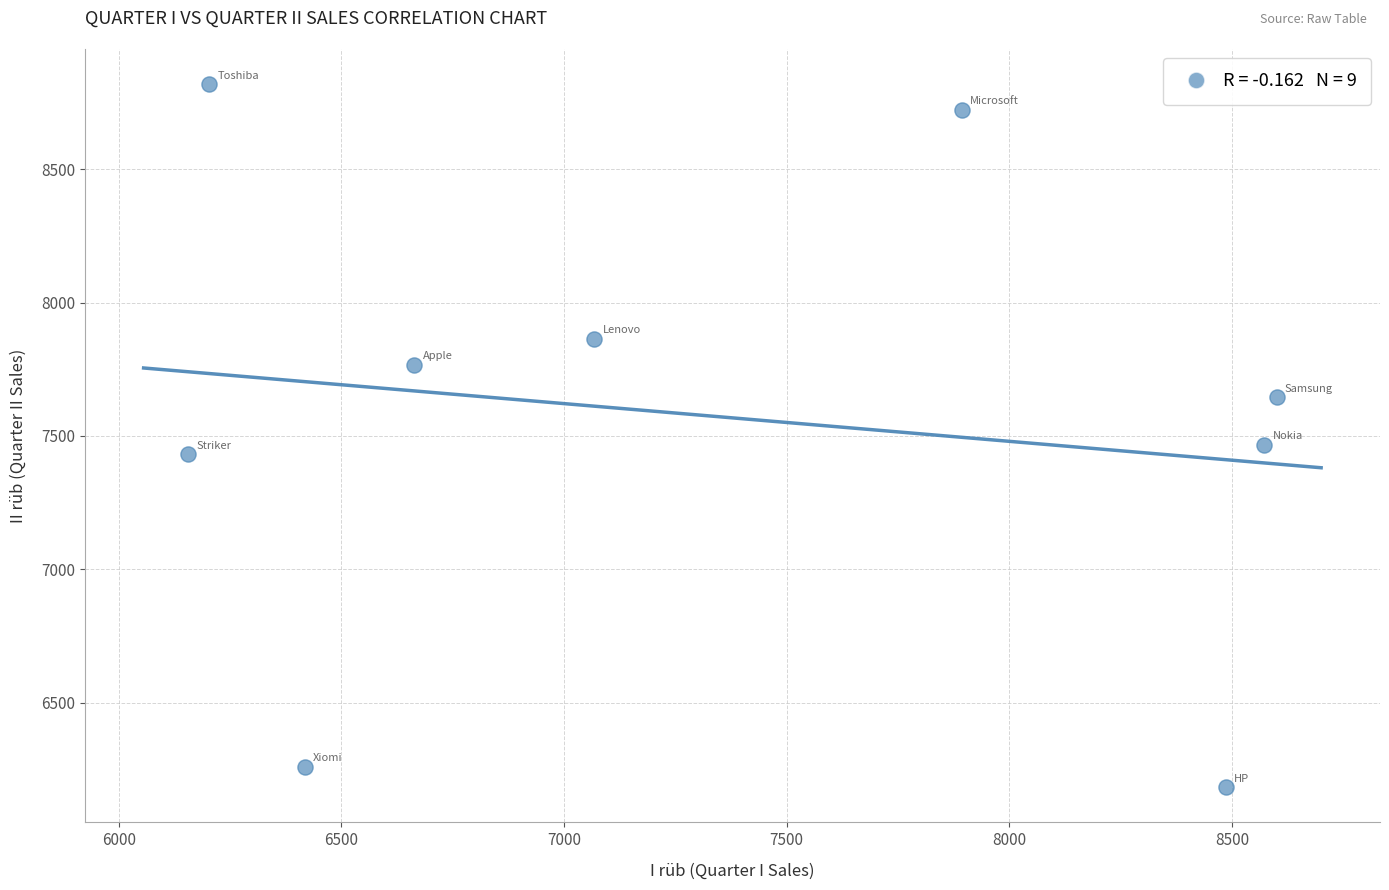

What is the range of Y values (max minus min)?

2636